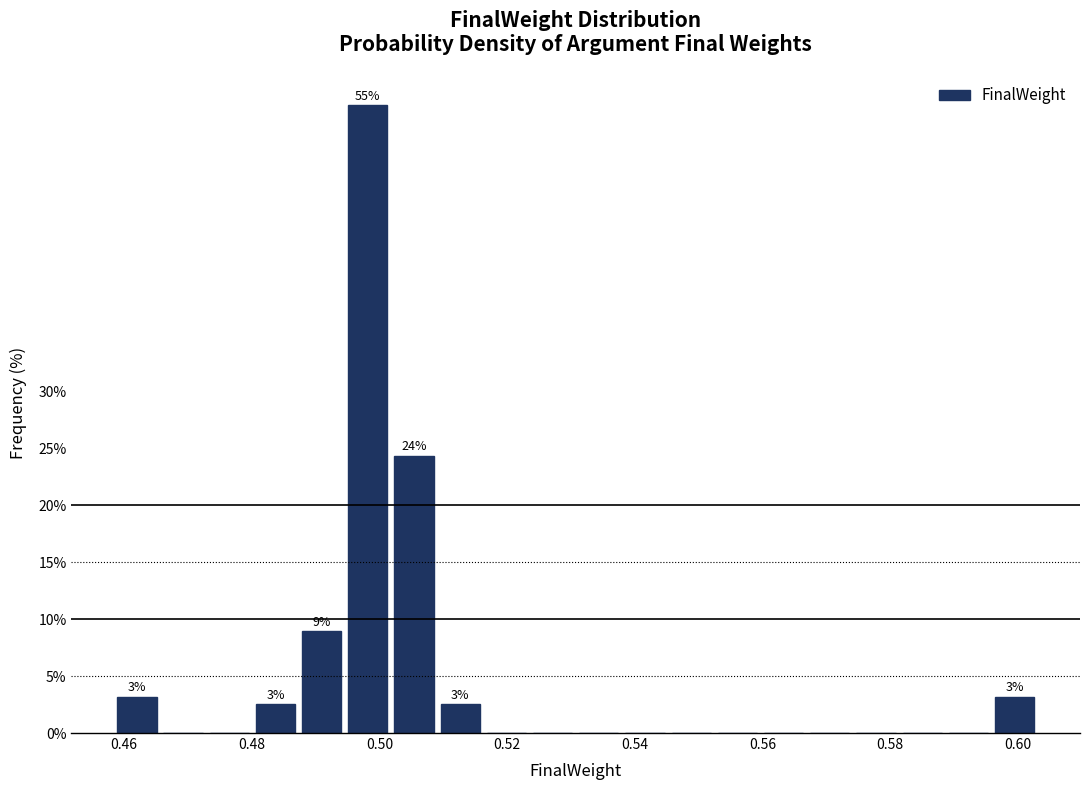

Around what value on the x-axis is the tallest bar? Give the approximate position of its centre, as read against the axis.

0.498